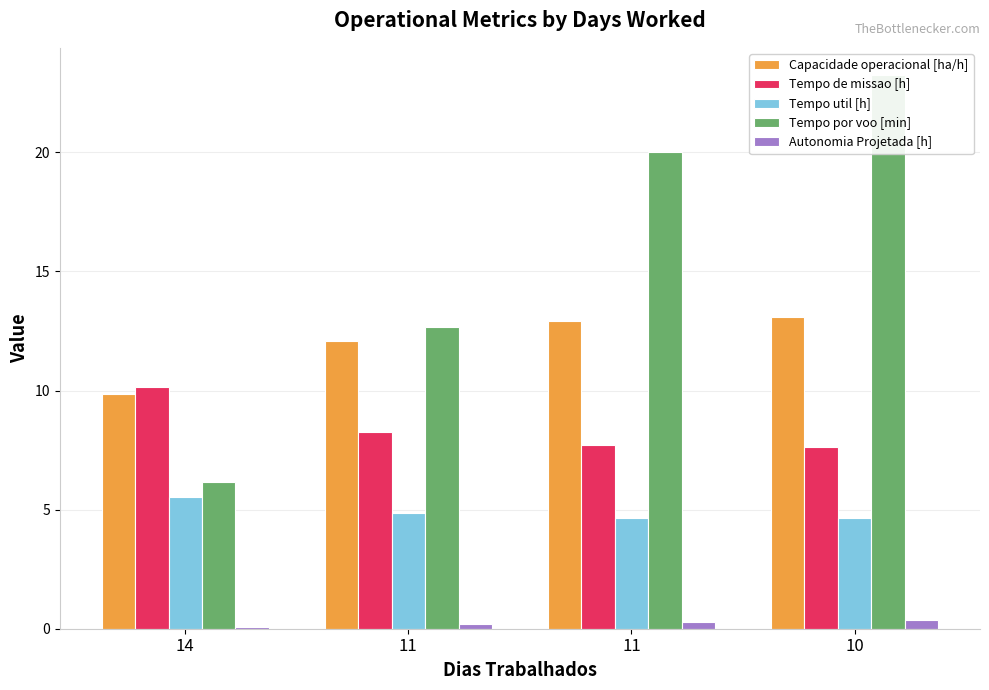

What is the sum of all Tempo de missao [h] values?

33.8